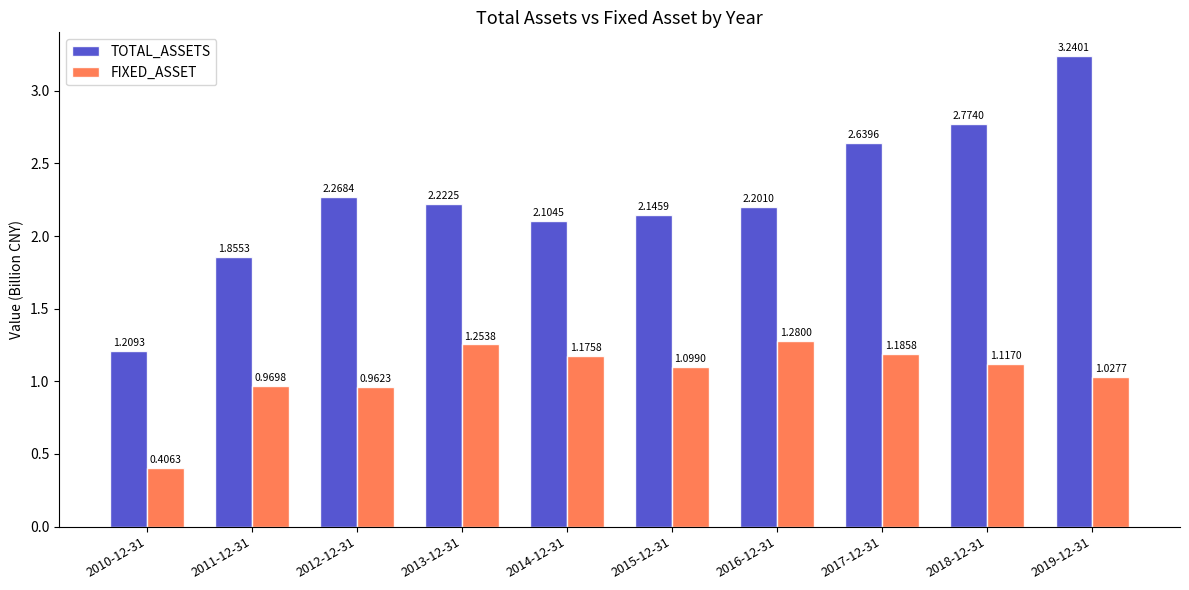

Which series has the largest range (max minus min)?

TOTAL_ASSETS